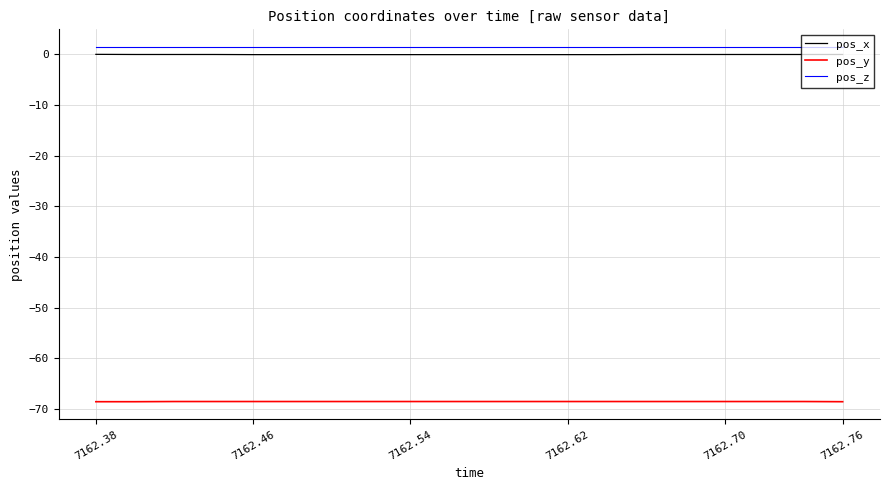

What is the lowest value of the pos_y series?

-68.5